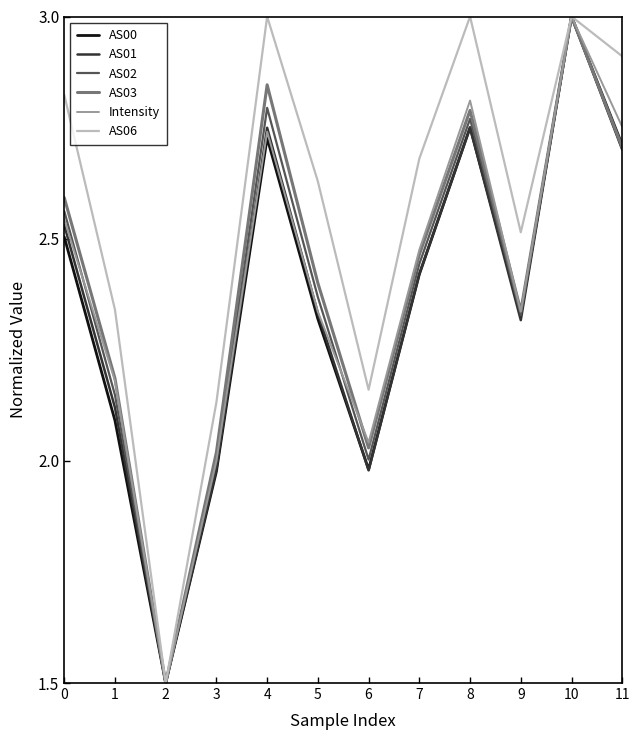

At which label does Intensity reach its peak?

10